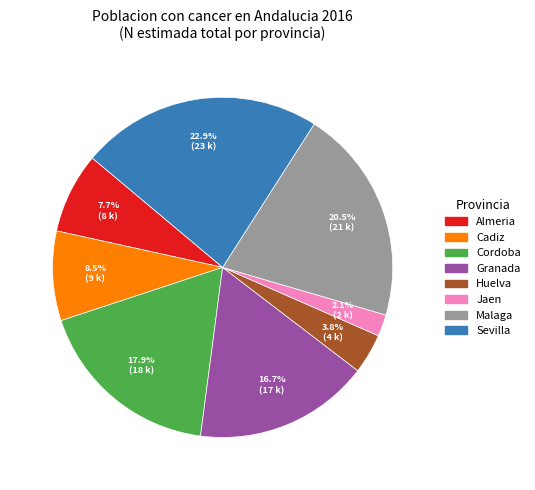

Rank the categories by value from lowest to highest.

Jaen, Huelva, Almeria, Cadiz, Granada, Cordoba, Malaga, Sevilla